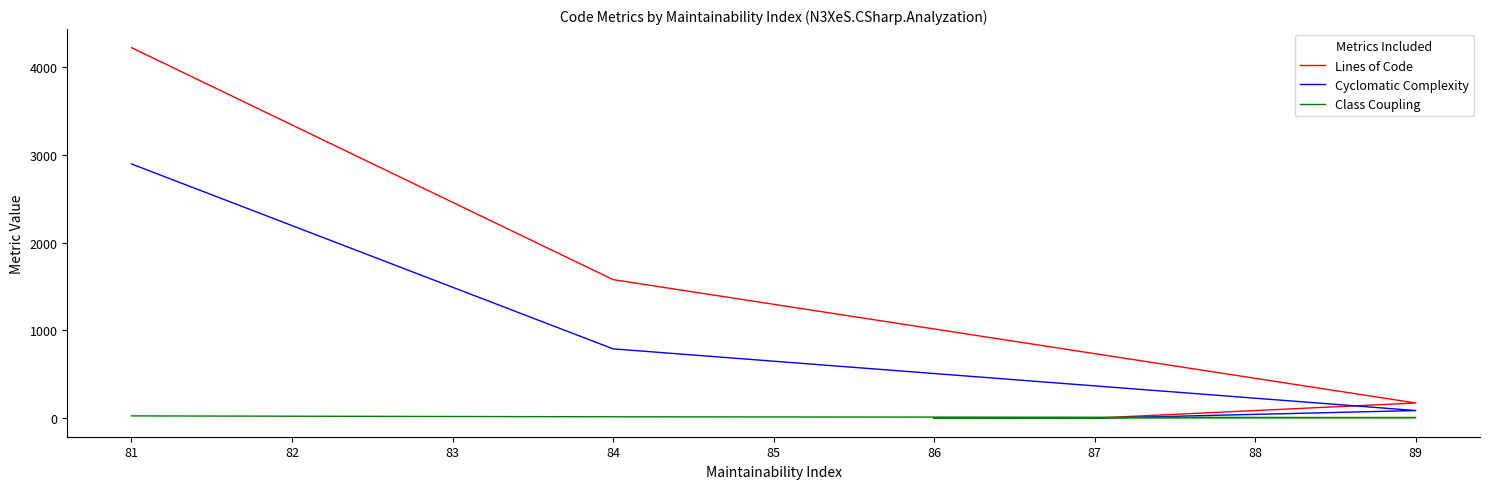

Does the chart have visible grid lines?

No